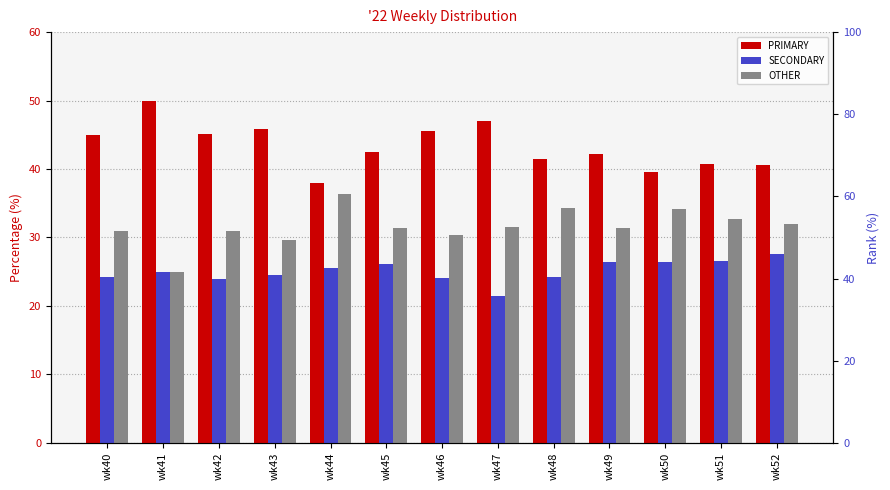

What is the sum of all SECONDARY values?

325.9